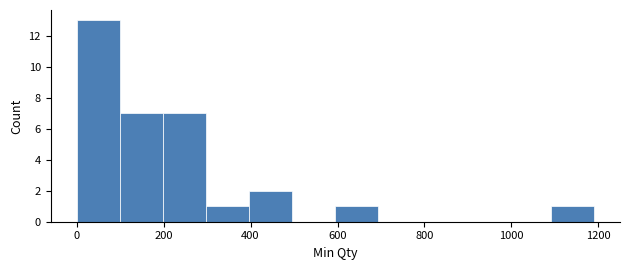

Reading left to right, transcribe this chart: for each bar, give the range it covers on the x-axis and its height. Neither the bar edges nor the heights are printed on the chart, so give them approximately, as read against the axes.

0 to 100: 13
100 to 200: 7
200 to 300: 7
300 to 400: 1
400 to 500: 2
500 to 600: 0
600 to 700: 1
700 to 800: 0
800 to 900: 0
900 to 1000: 0
1000 to 1100: 0
1100 to 1200: 1